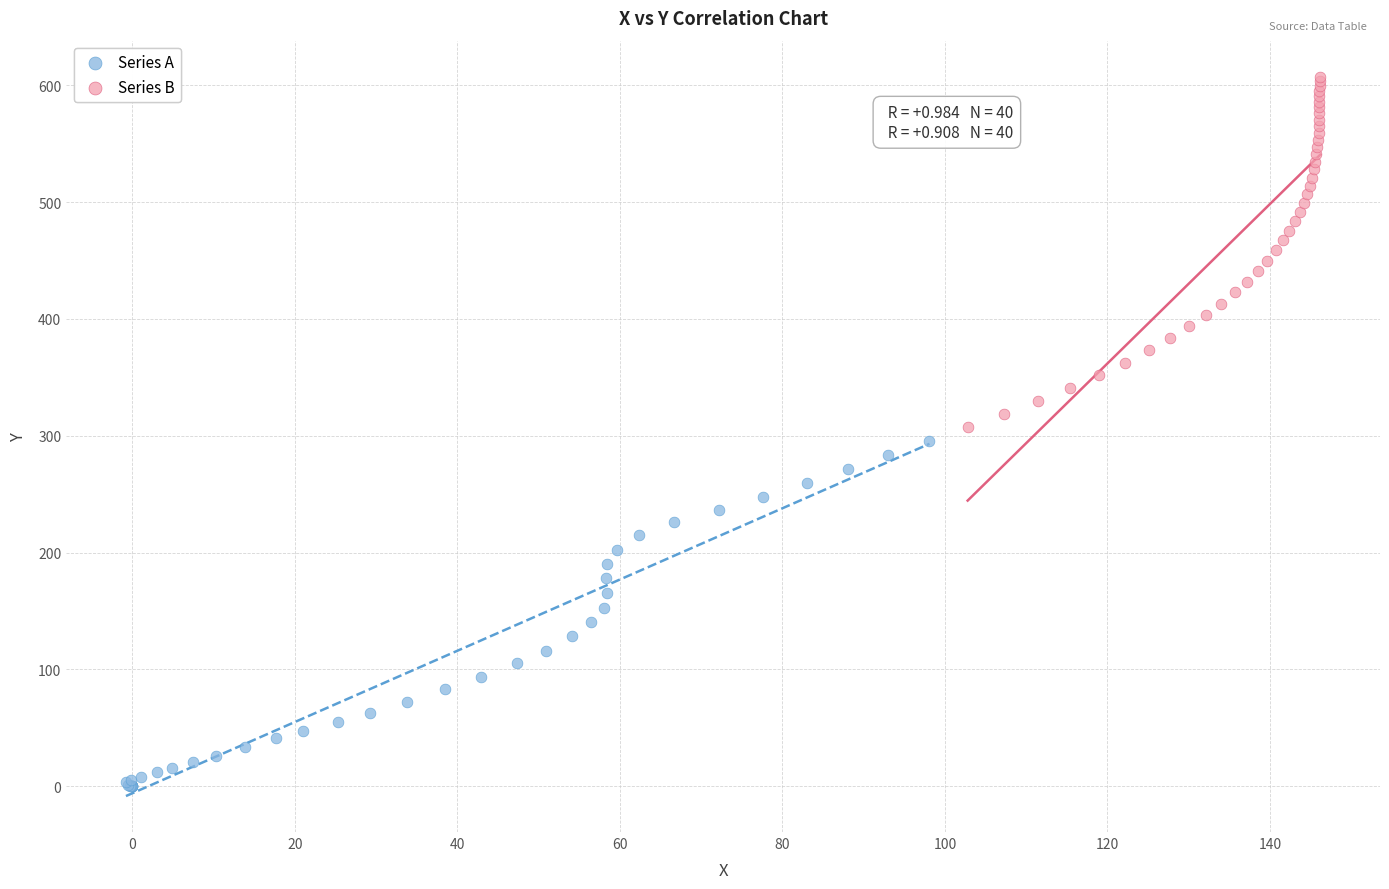

Which series contains the lowest Y value?

Series A